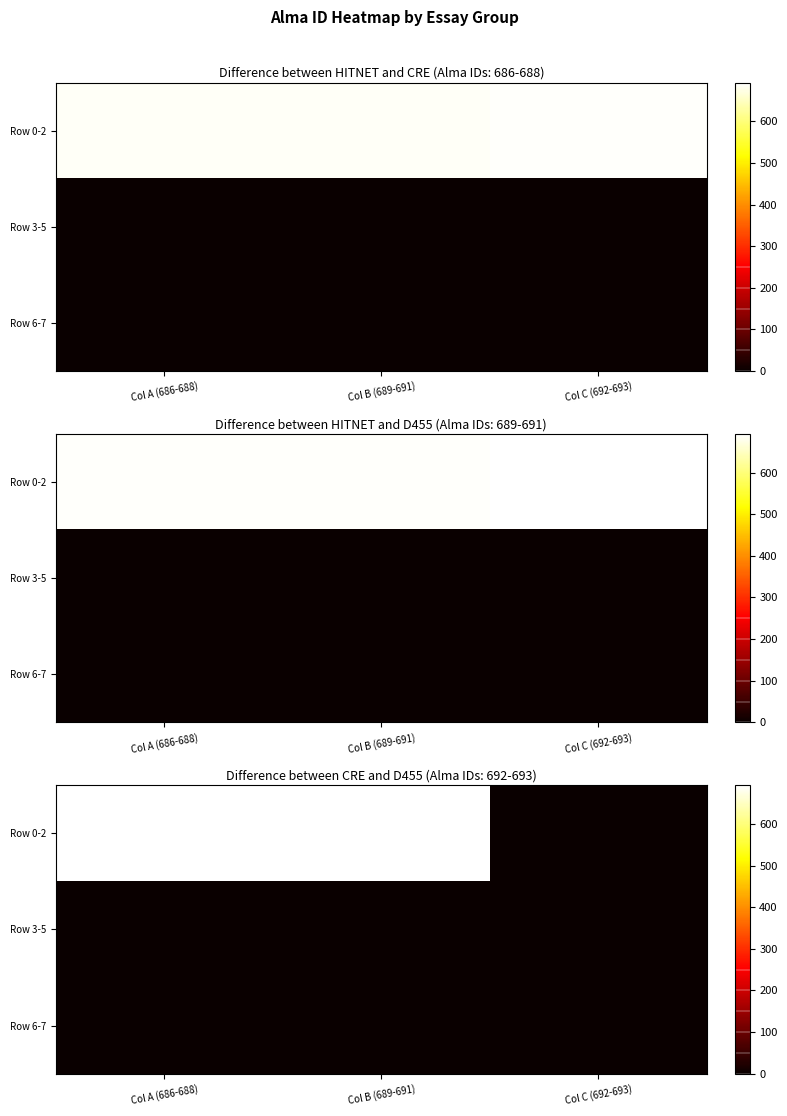

The value of Row 0-2 at Col C (692-693) is -356. True or false?

False